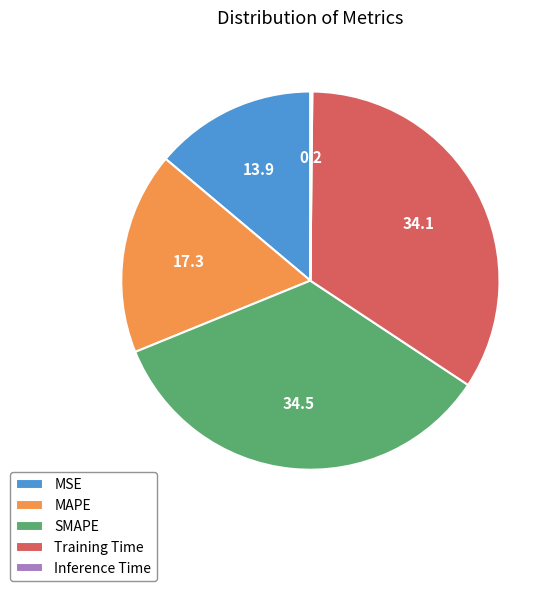

Does any single category account for the majority?

No